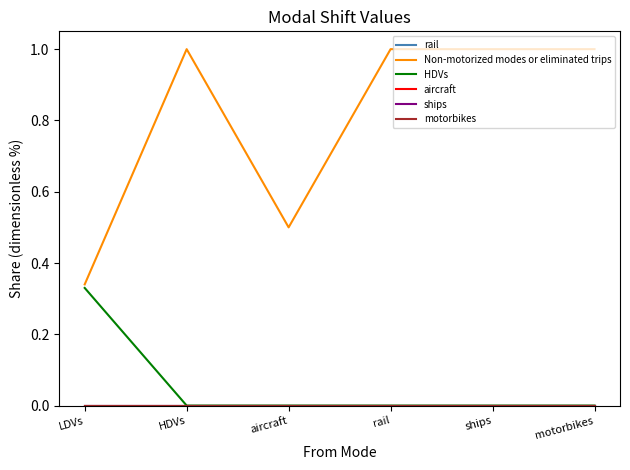

True or false: HDVs and ships intersect in this chart.

False